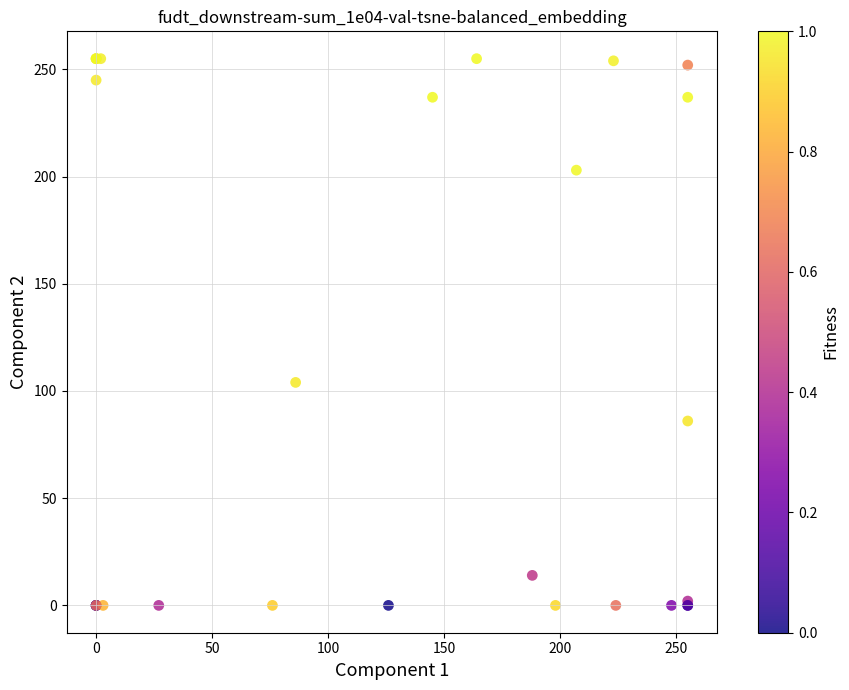

What Y value in the scatter plot is closest to 127?

104